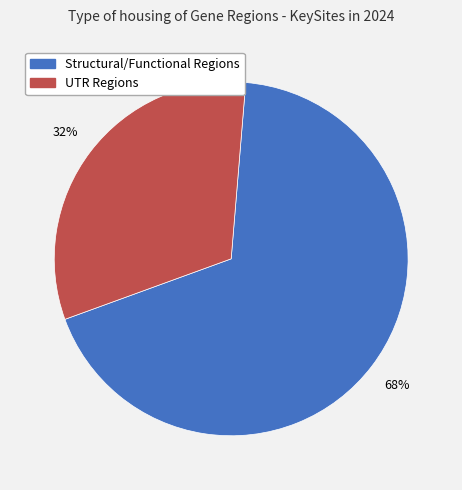

Is there a majority slice in this chart?

Yes